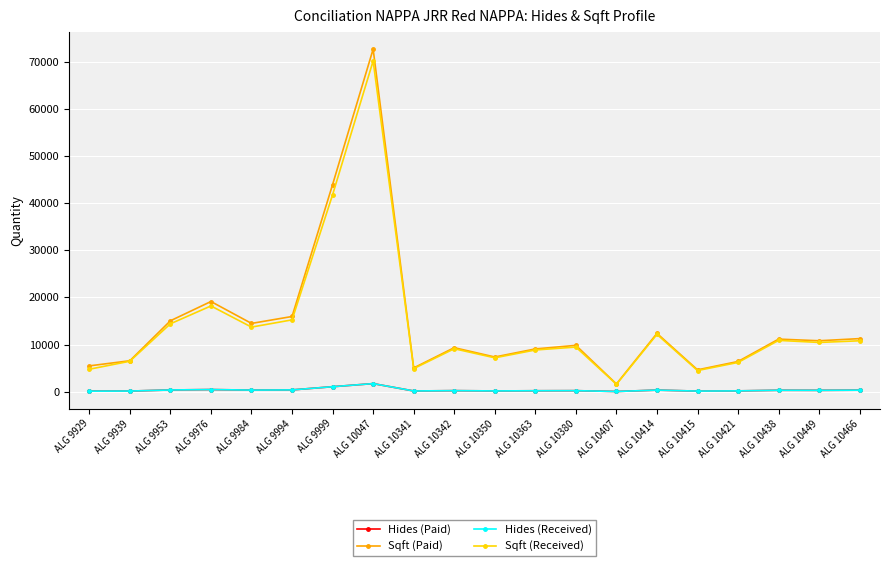

What is the value of the Sqft (Paid) point at the 10th from the left?

9327.0